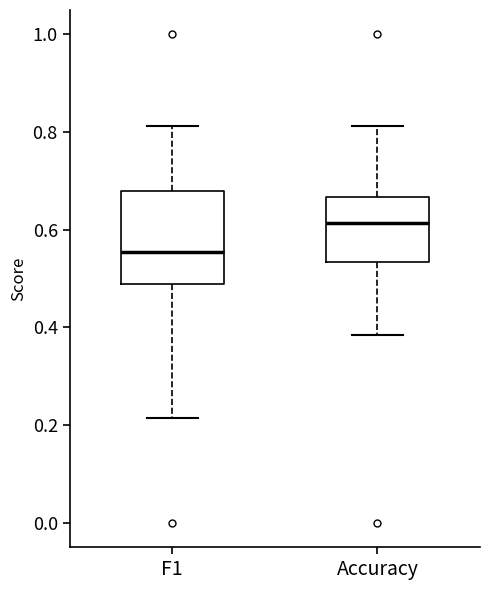

Which box has the lowest median line?

F1